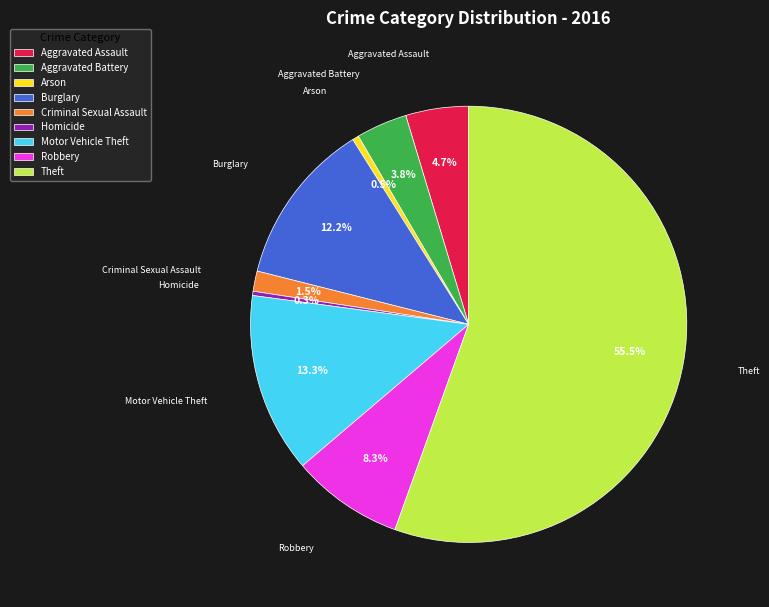

Count the number of slices in the pie.

9